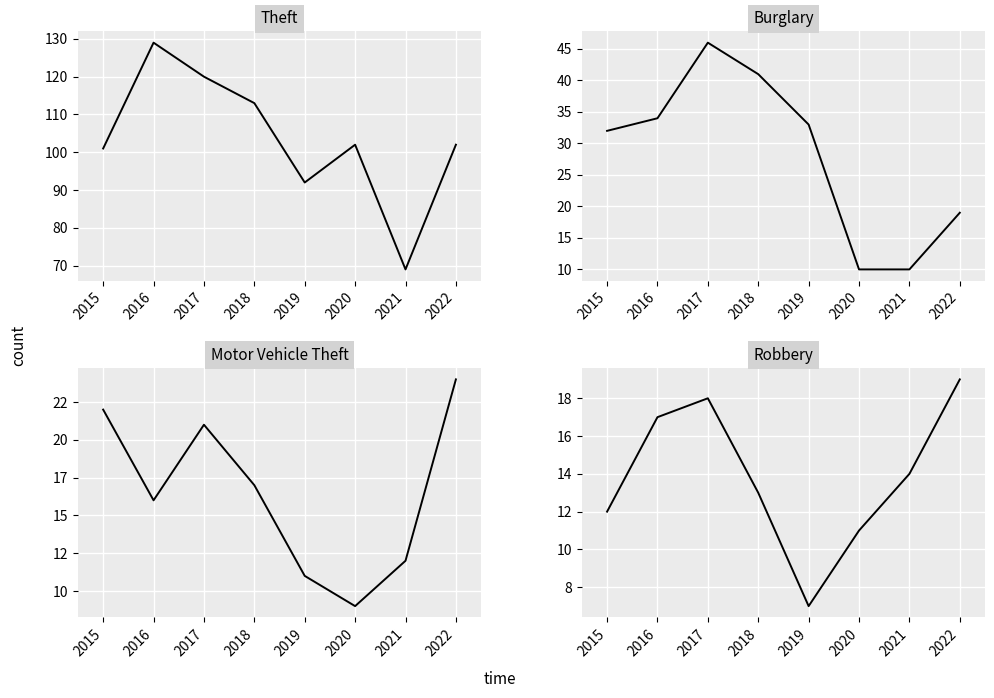

Between 2015 and 2021, which is larger?

2015